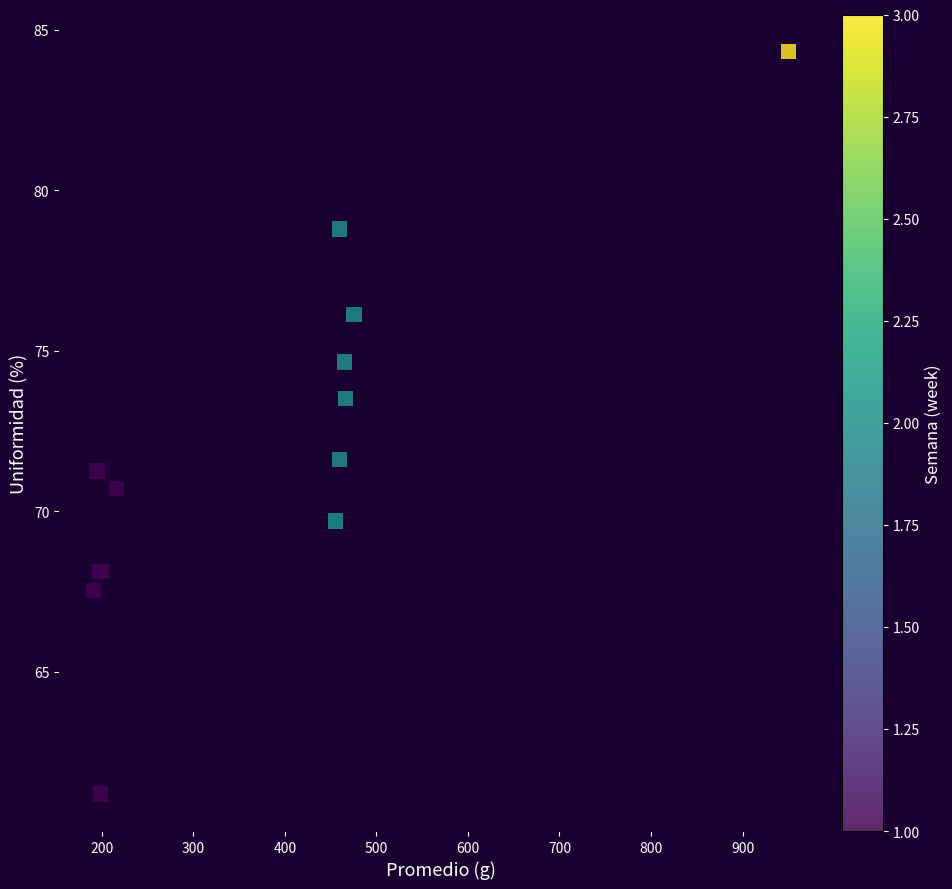

What Y value in the scatter plot is closest to 72?

71.6